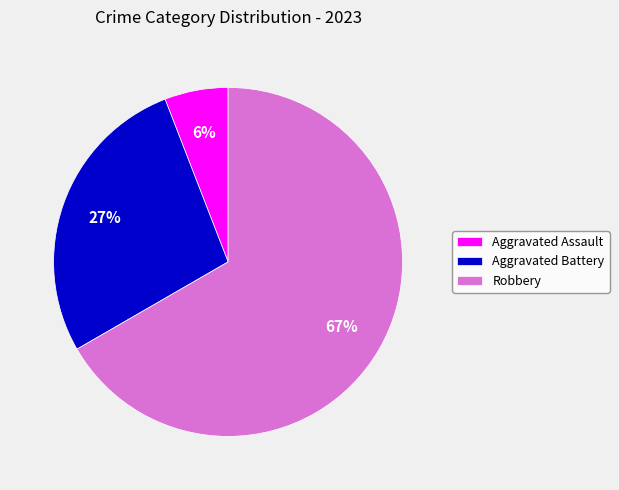

To the nearest percent, what portion does Robbery represent?

67%